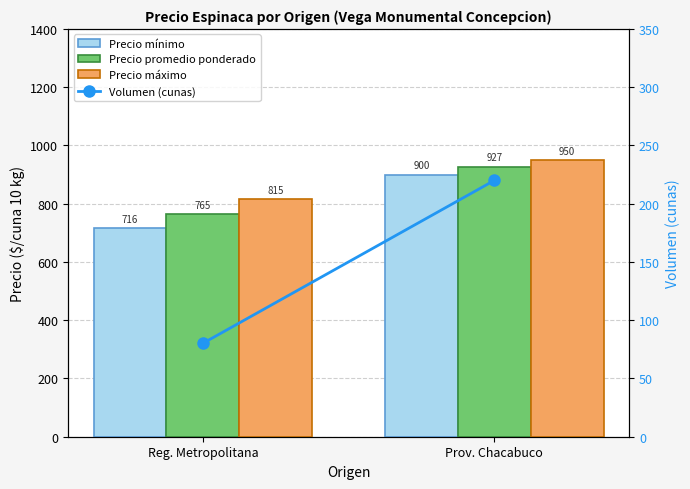

Rank the series at Reg. Metropolitana from lowest to highest value.

Volumen (cunas), Precio mínimo, Precio promedio ponderado, Precio máximo